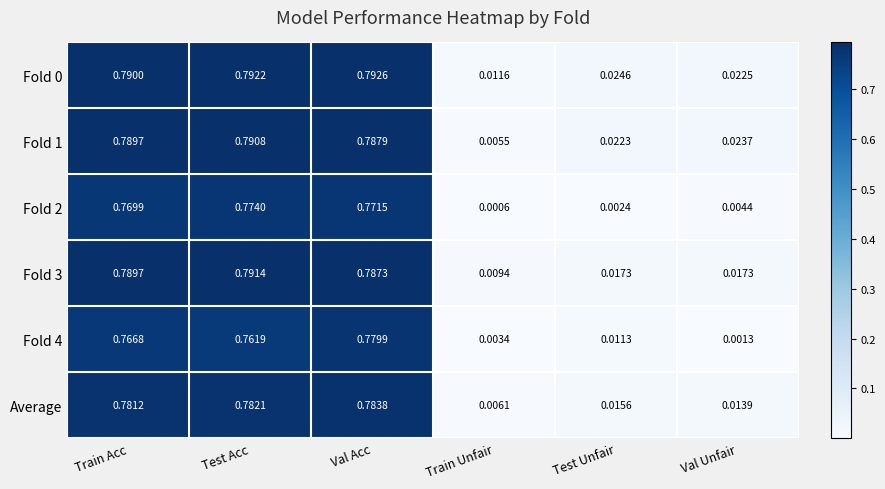

Which category has the highest value in the Fold 0 series?

Val Acc